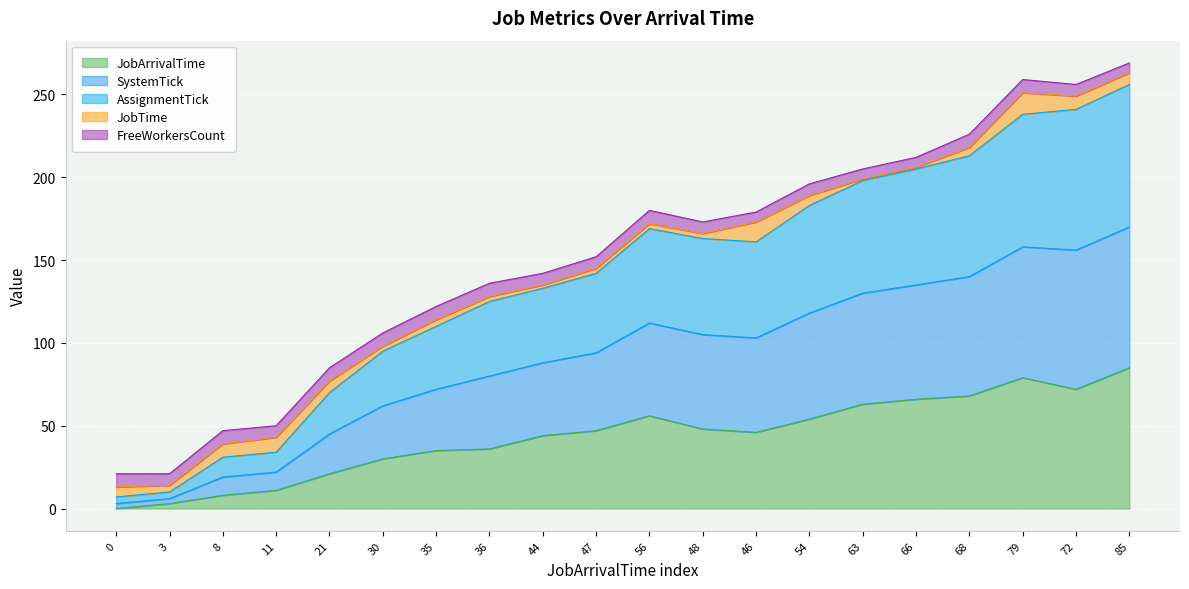

True or false: AssignmentTick and JobArrivalTime cross at least once.

False